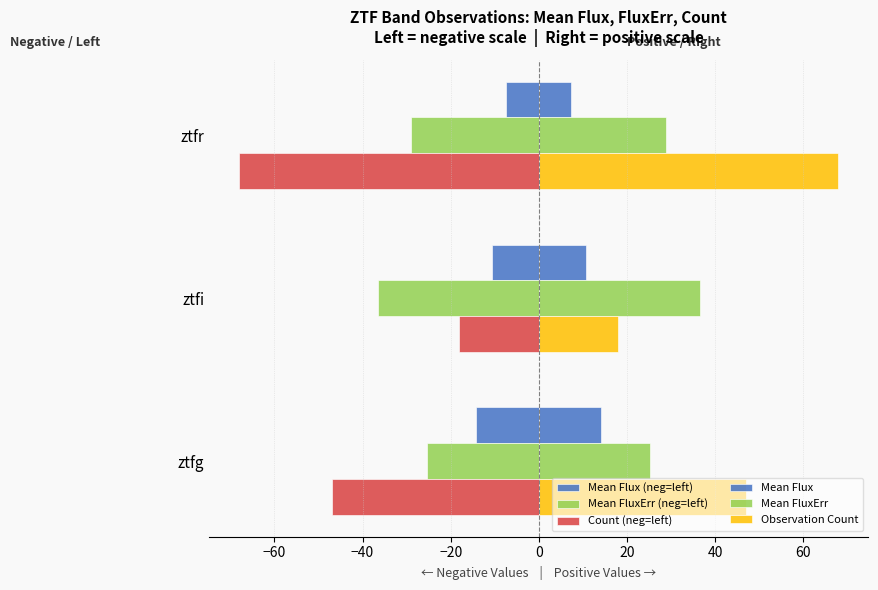

How many values in the Count (neg=left) series exceed -47?

1